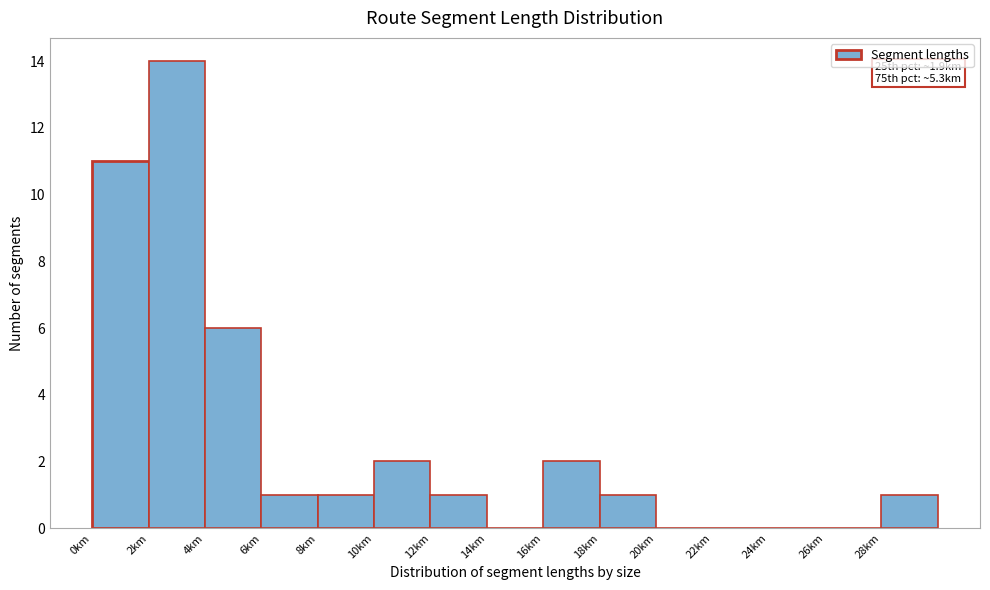

Which range on the x-axis has the tallest bar?

2 to 4